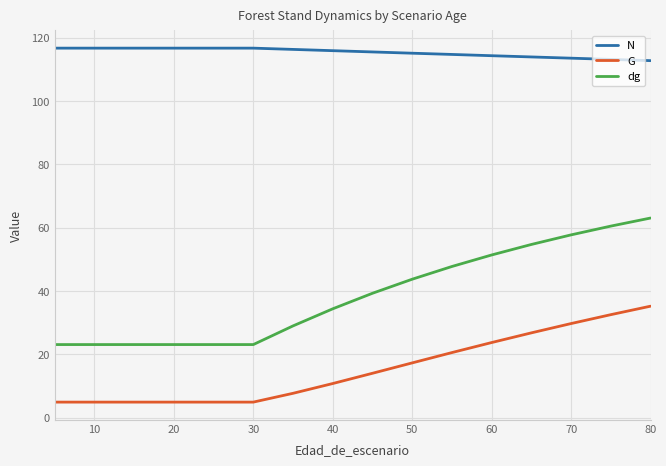

Rank the series by their maximum value, from highest to lowest.

N, dg, G